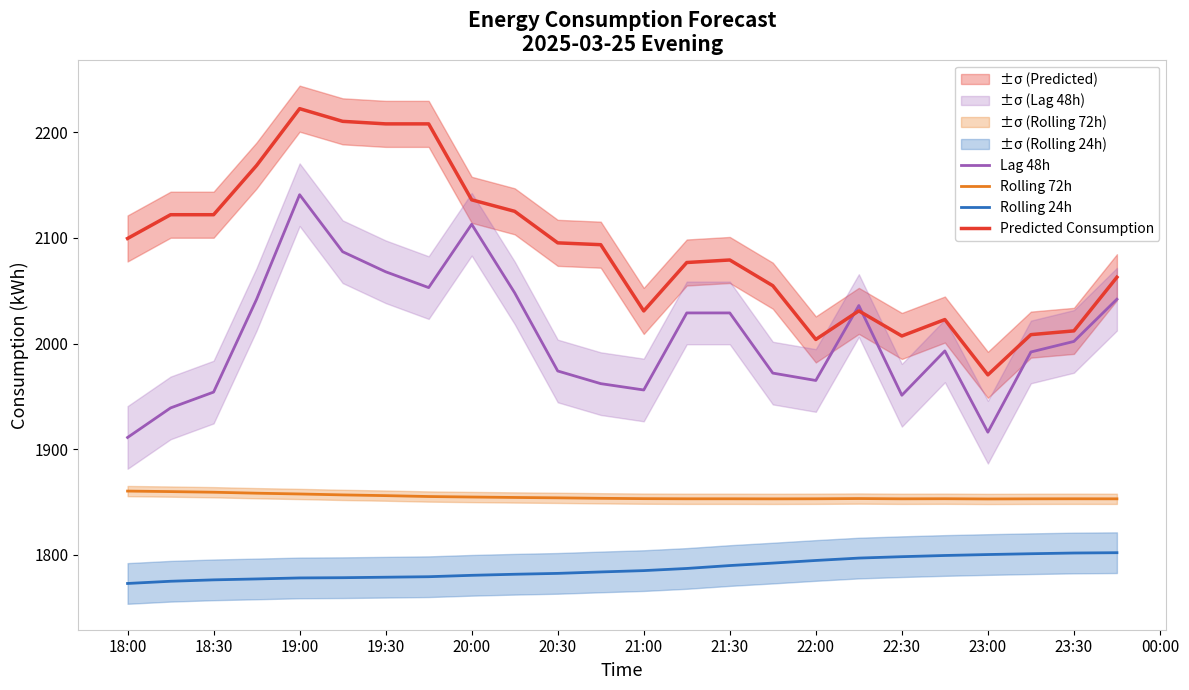

Is this an area chart (filled region under the line)?

No